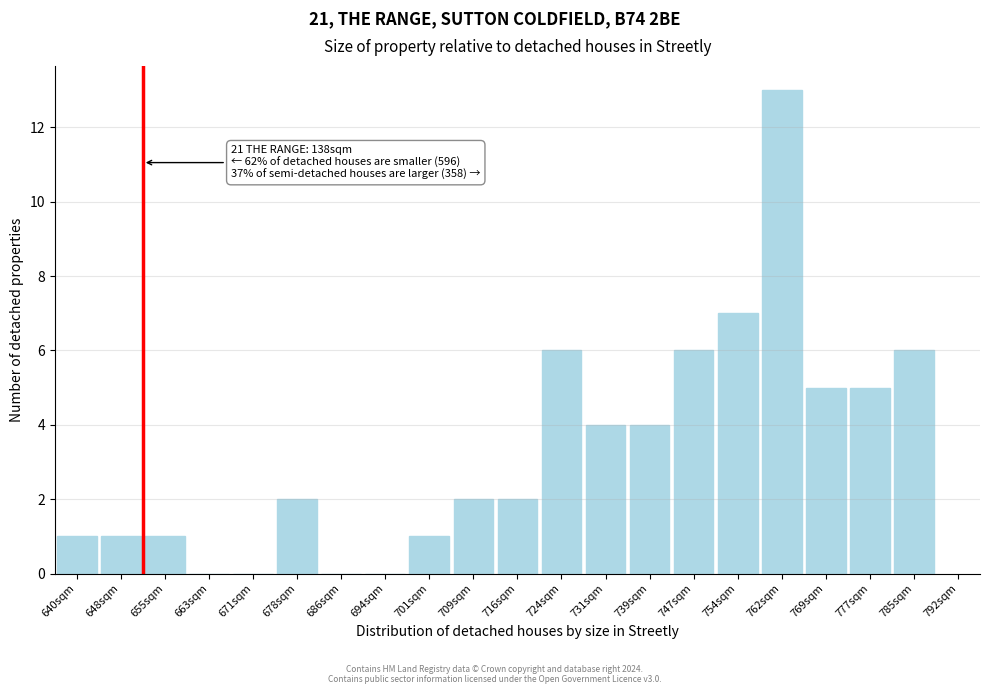

Reading left to right, transcribe all the data shown in this chart.

640sqm=1	648sqm=1	655sqm=1	663sqm=0	671sqm=0	678sqm=2	686sqm=0	694sqm=0	701sqm=1	709sqm=2	716sqm=2	724sqm=6	731sqm=4	739sqm=4	747sqm=6	754sqm=7	762sqm=13	769sqm=5	777sqm=5	785sqm=6